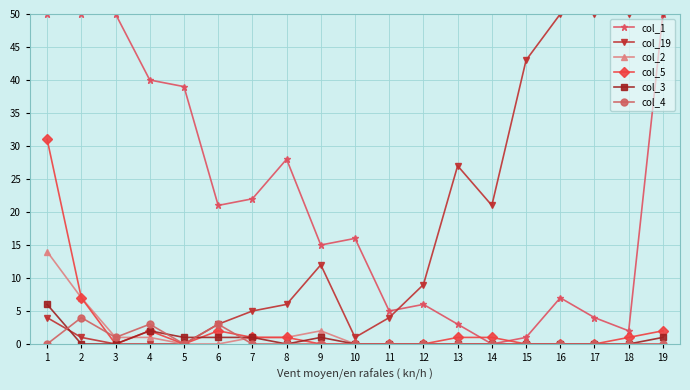

At which category does col_5 reach its first local valley?

3